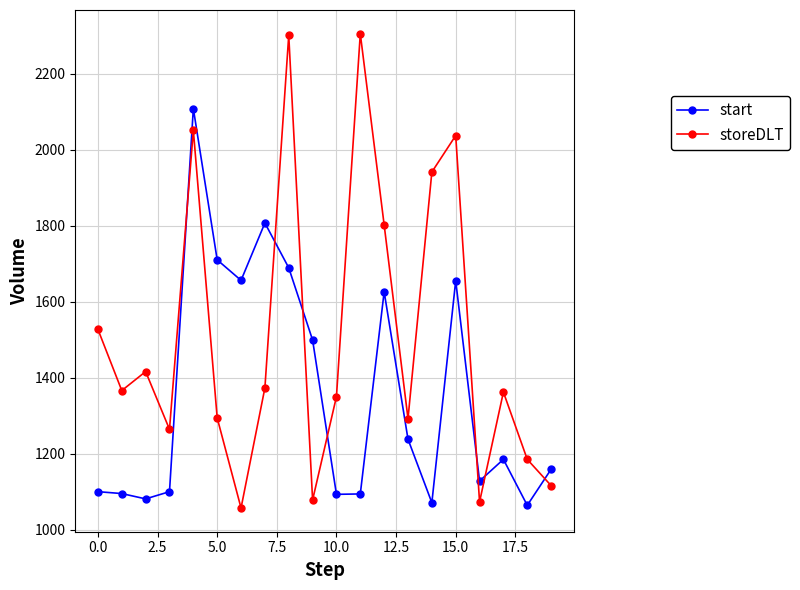

What is the value of the start point at the 13th from the left?

1626